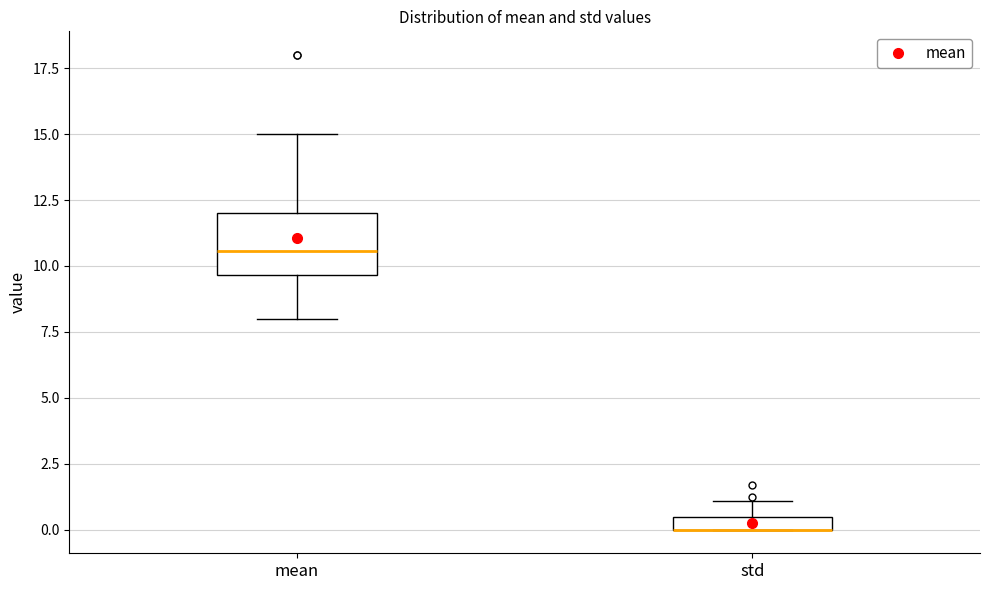

Comparing the boxes themselves (not the whiskers), which one is the tallest?

mean